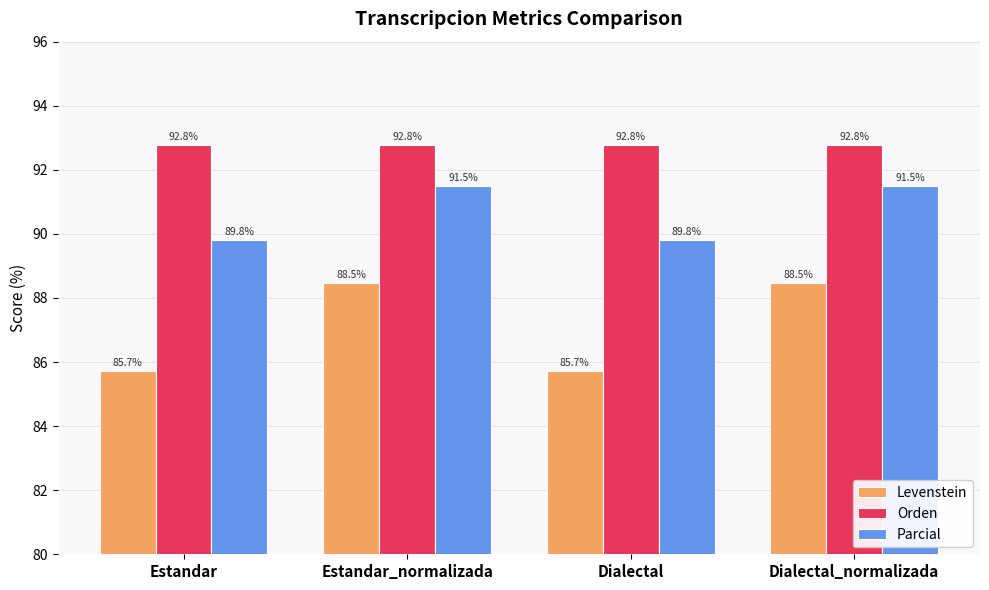

At how many categories does at least one series exceed 90?

4